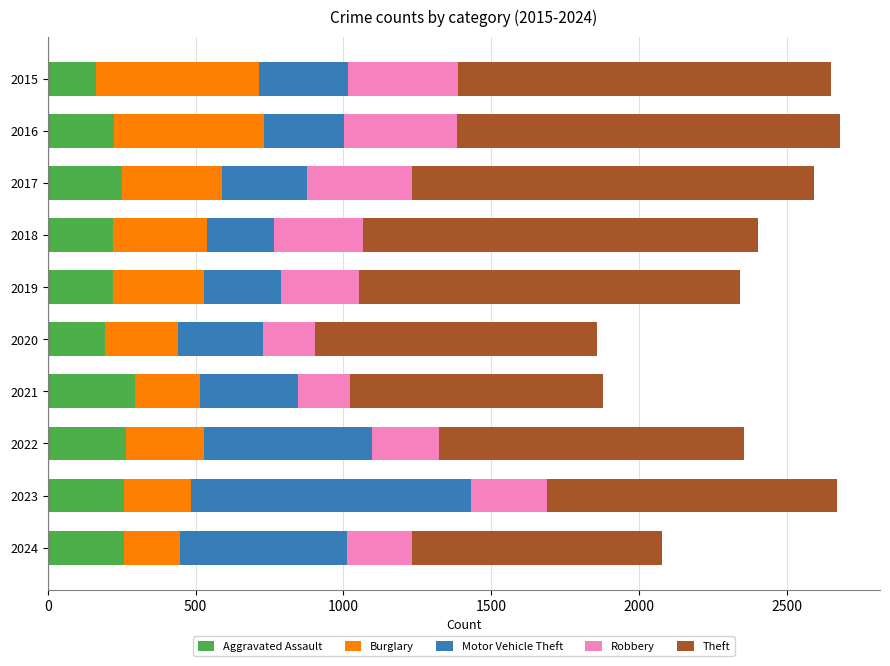

What are all the series names shown in the legend?

Aggravated Assault, Burglary, Motor Vehicle Theft, Robbery, Theft